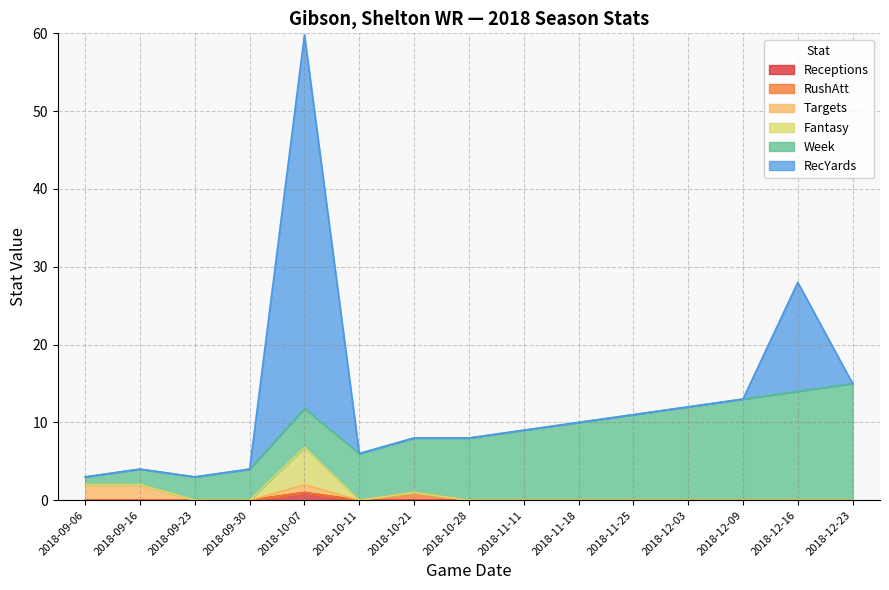

Which category has the lowest value in the RushAtt series?

2018-09-06